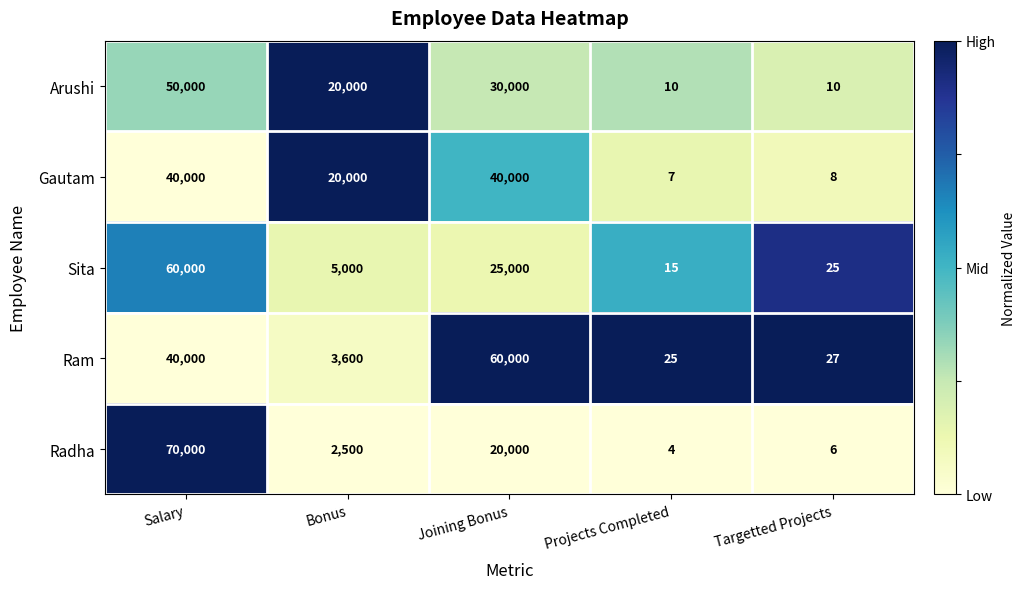

Reading left to right, extract all data points from this chart.

Arushi: 50000	20000	30000	10	10
Gautam: 40000	20000	40000	7	8
Sita: 60000	5000	25000	15	25
Ram: 40000	3600	60000	25	27
Radha: 70000	2500	20000	4	6